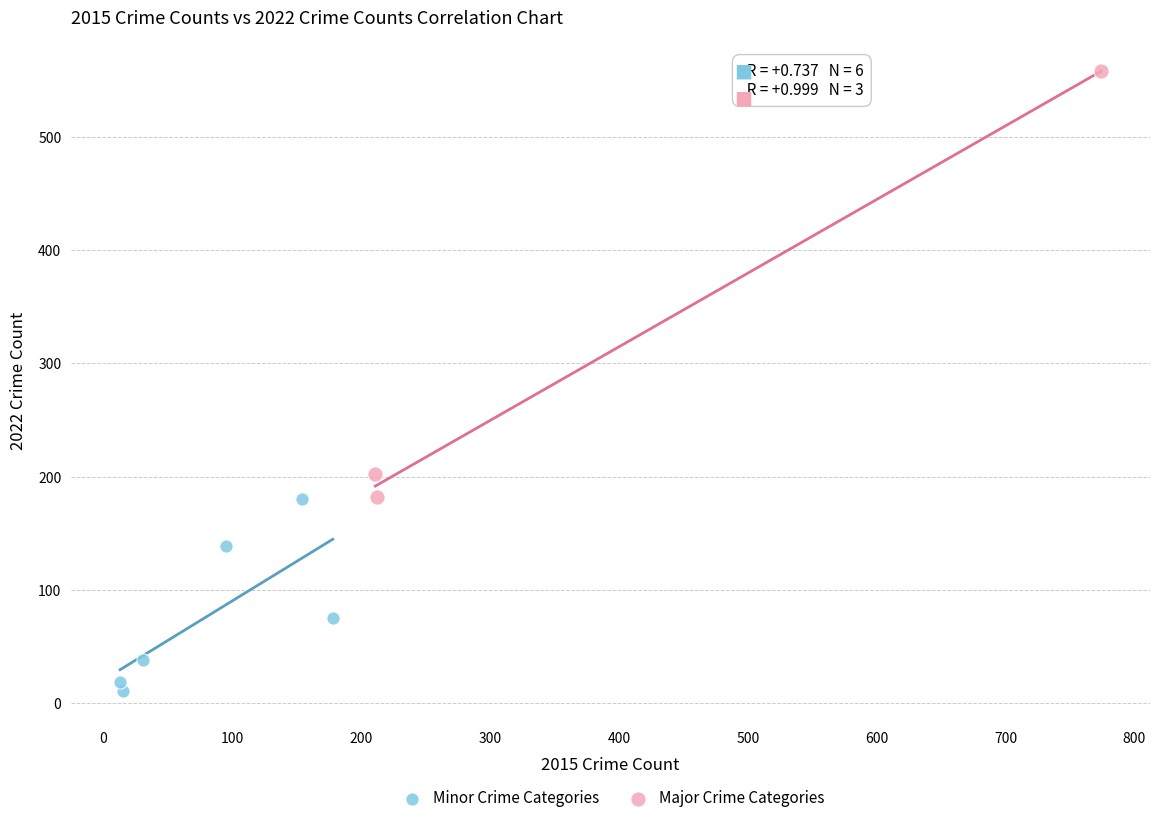

Which series has the widest spread of Y values?

Major Crime Categories